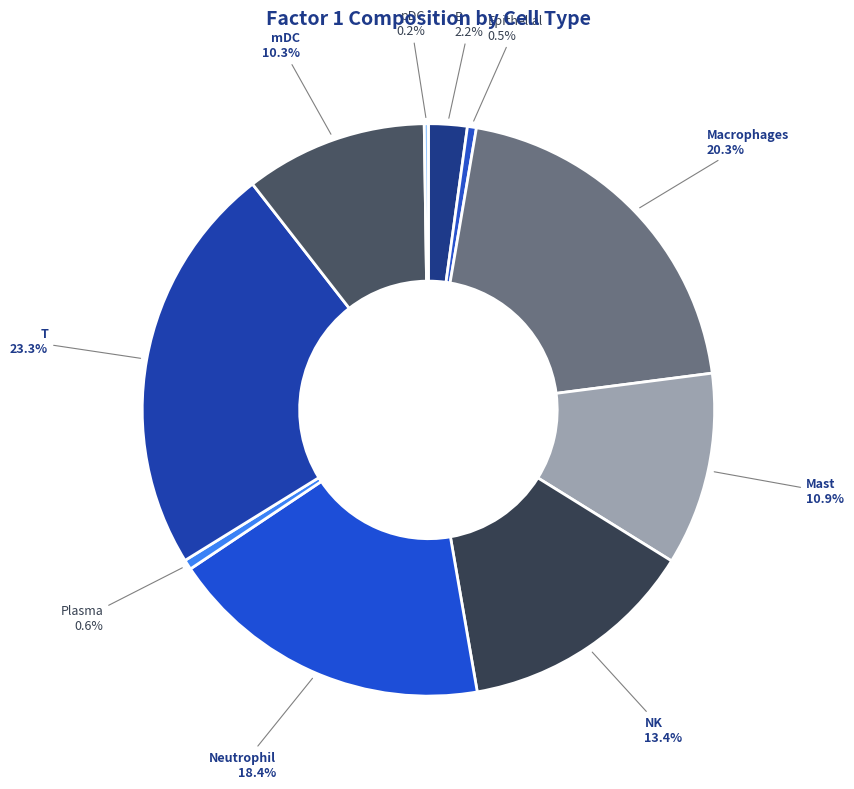

What is the largest slice in the pie chart?

T